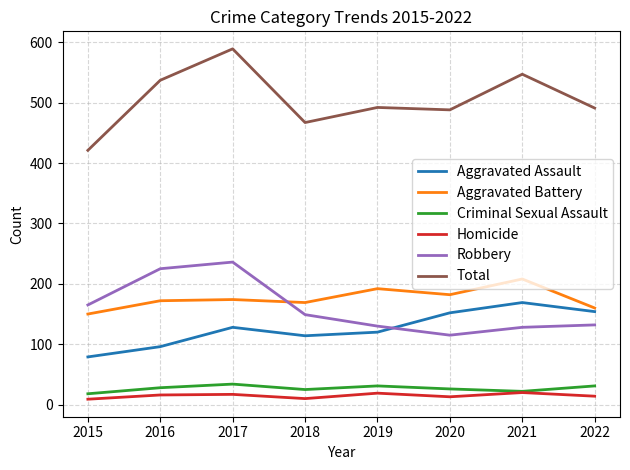

What is the spread (max minus min) of values at 2021?

527